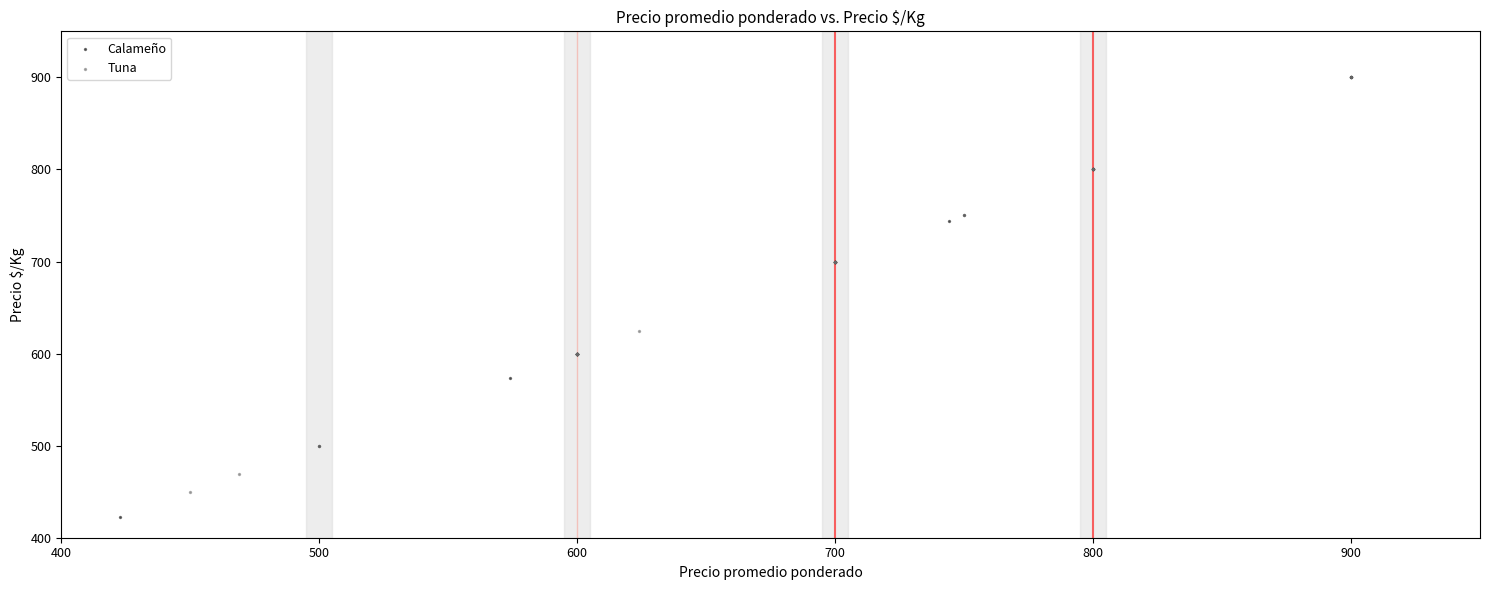

Which series contains the lowest Y value?

Calameño